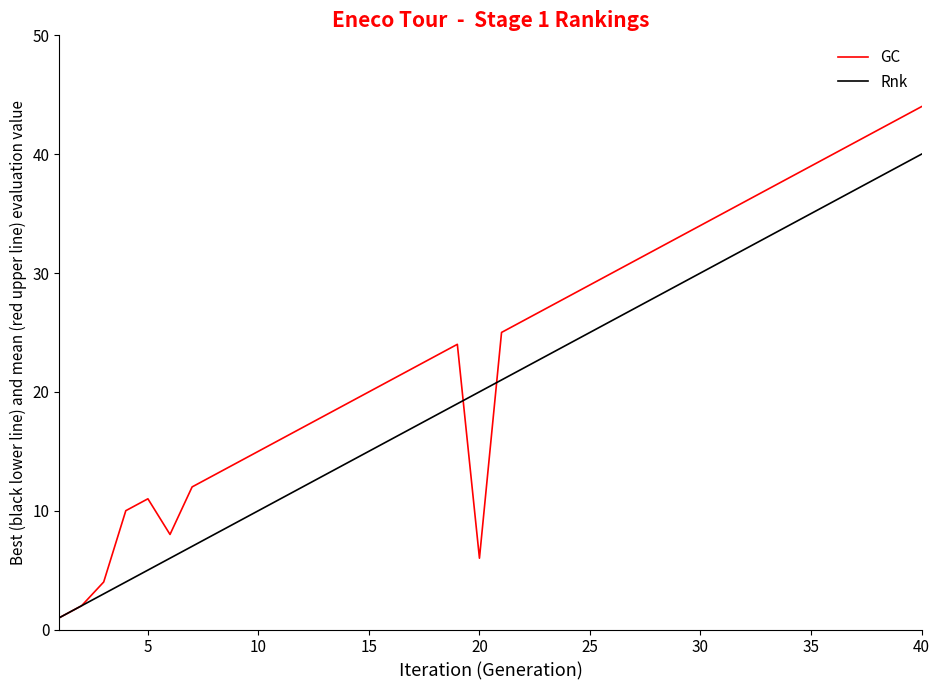

Which series has the largest total across all categories?

GC